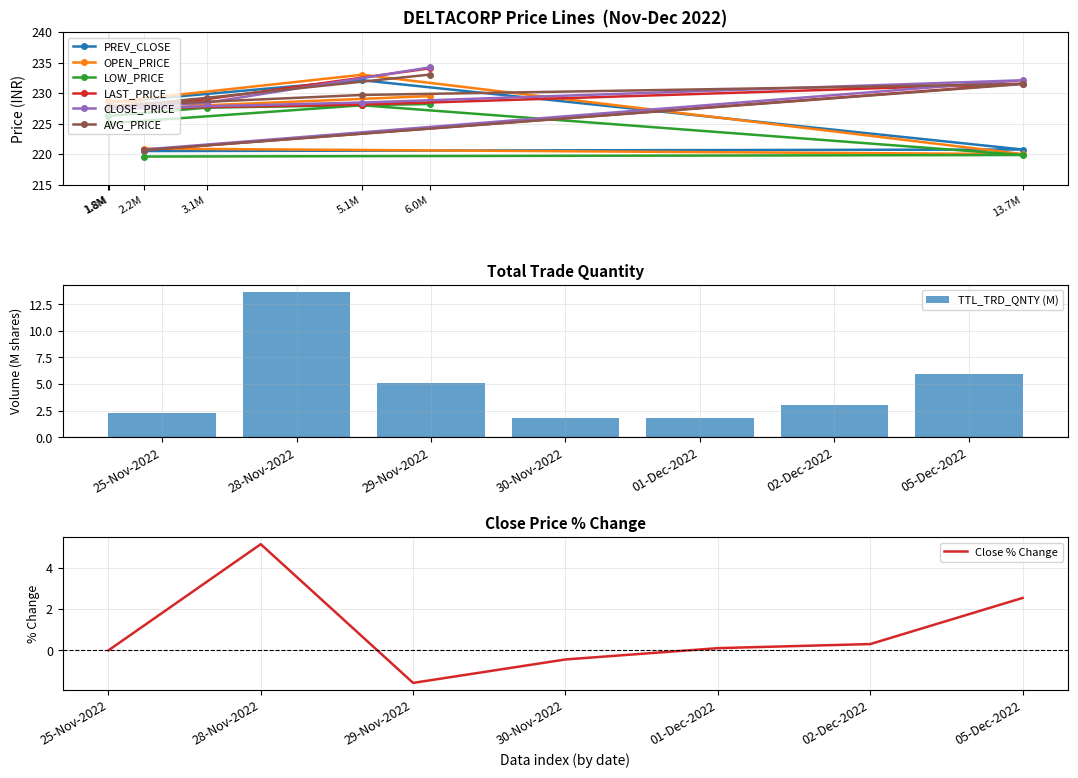

At which label does CLOSE_PRICE first exceed 228?

3.1M